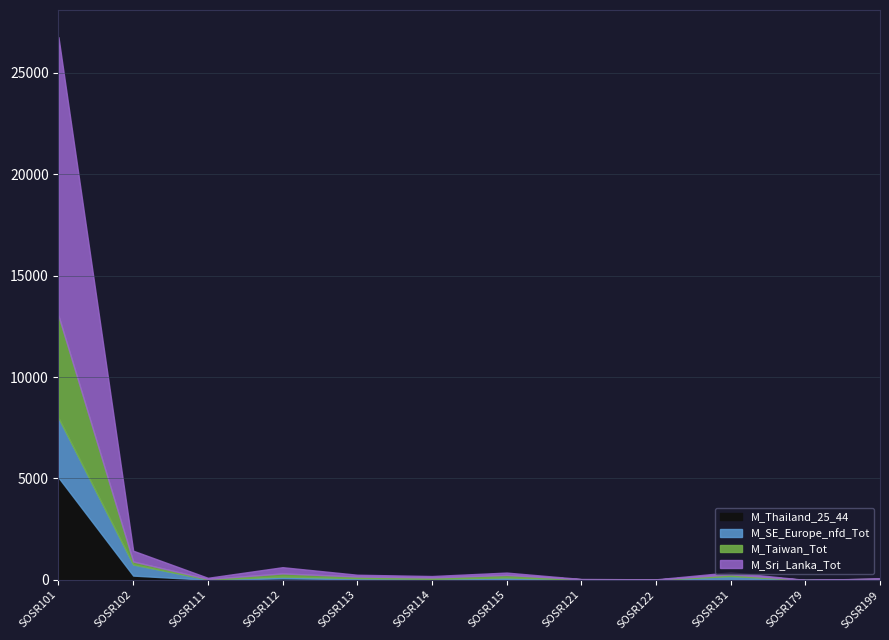

What is the highest value of the M_Sri_Lanka_Tot series?

13731